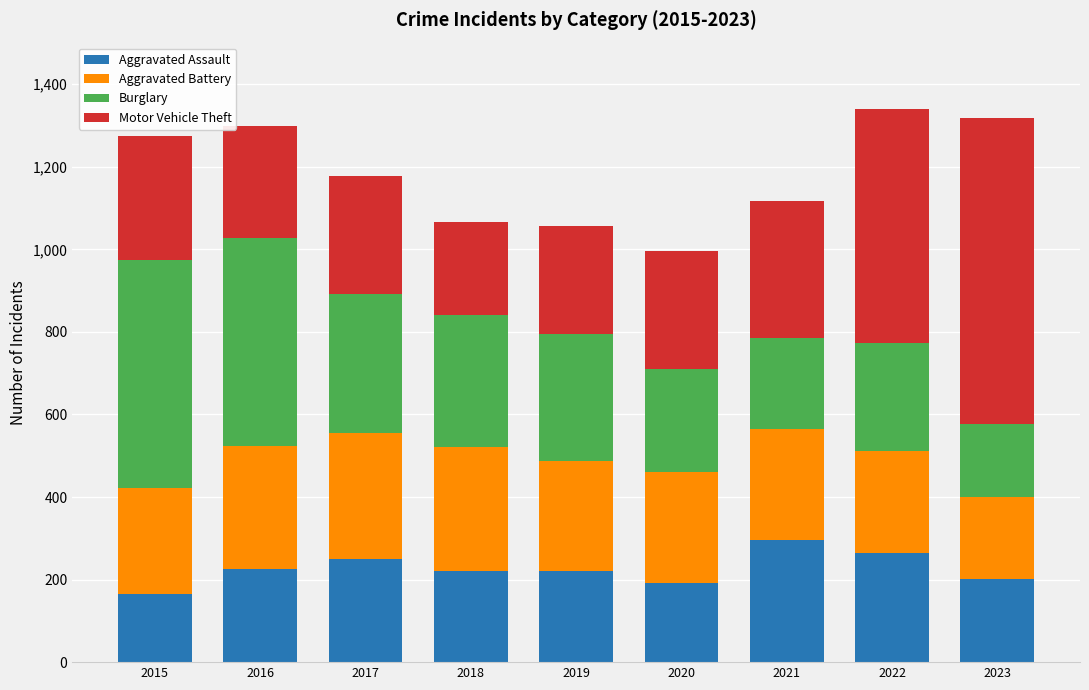

What is the difference between the Aggravated Assault values at 2021 and 2023?

94